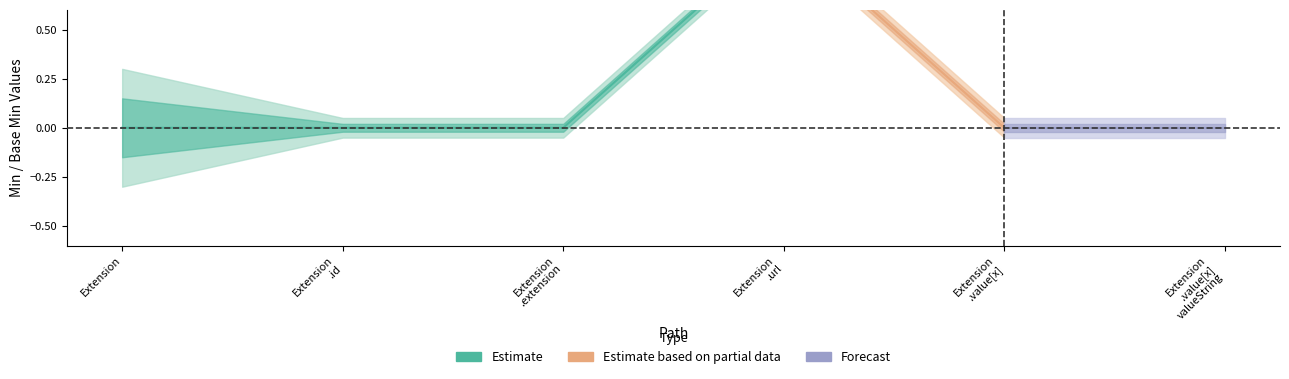

What is the sum of all Base Min values?

1